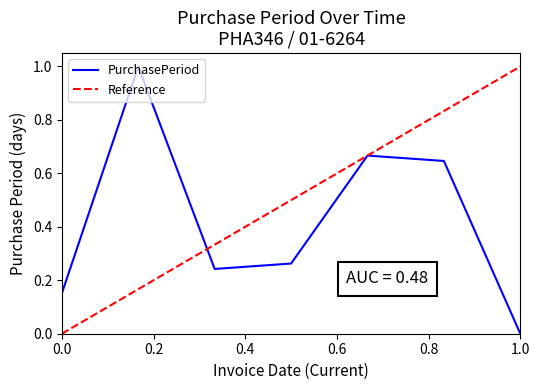

What is the maximum value for PurchasePeriod?

1.0